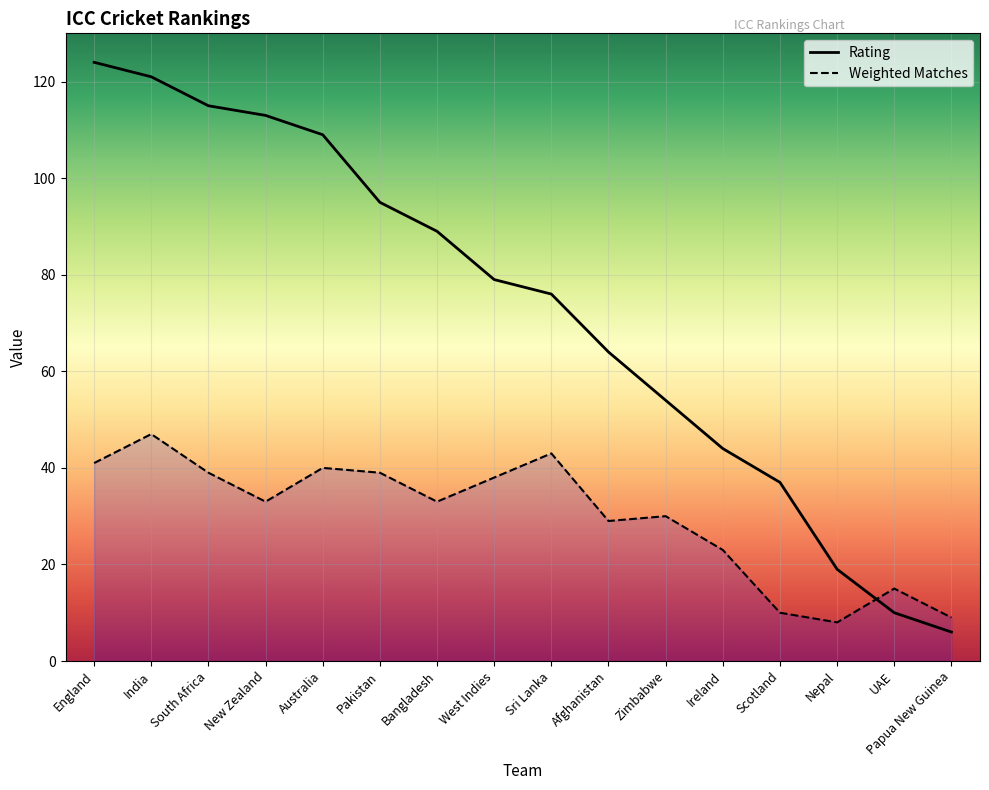

Reading right to left, list all the values displayed in this chart.

Rating: 6	10	19	37	44	54	64	76	79	89	95	109	113	115	121	124
Weighted Matches: 9	15	8	10	23	30	29	43	38	33	39	40	33	39	47	41